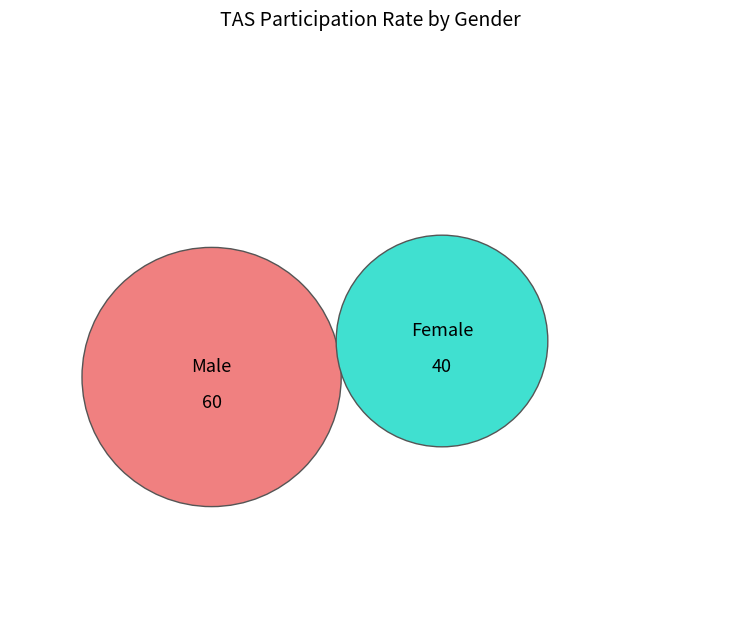

What is the smallest slice in the pie chart?

Female